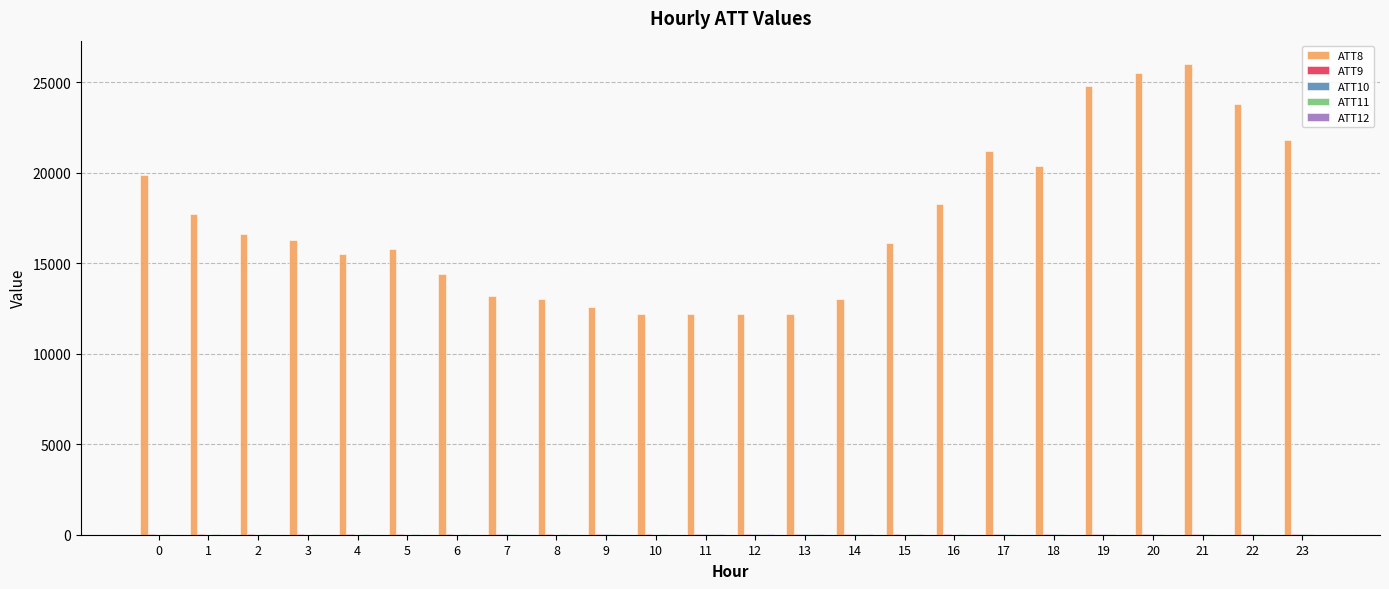

The value of ATT8 at 15 is 16100.0. True or false?

True